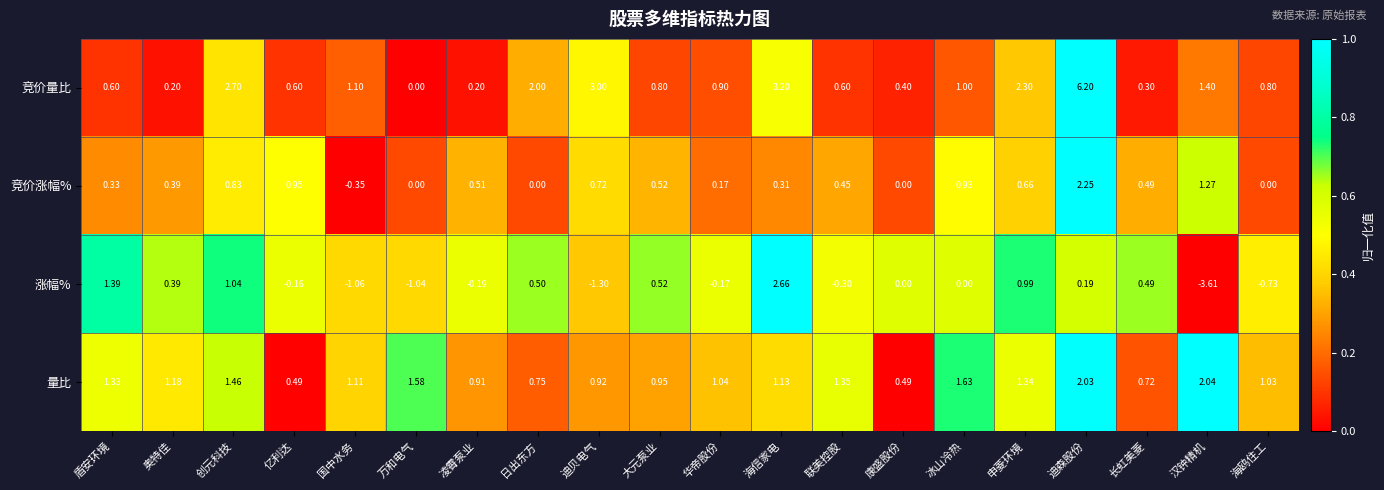

Rank the series by their maximum value, from lowest to highest.

量比, 竞价涨幅%, 涨幅%, 竞价量比